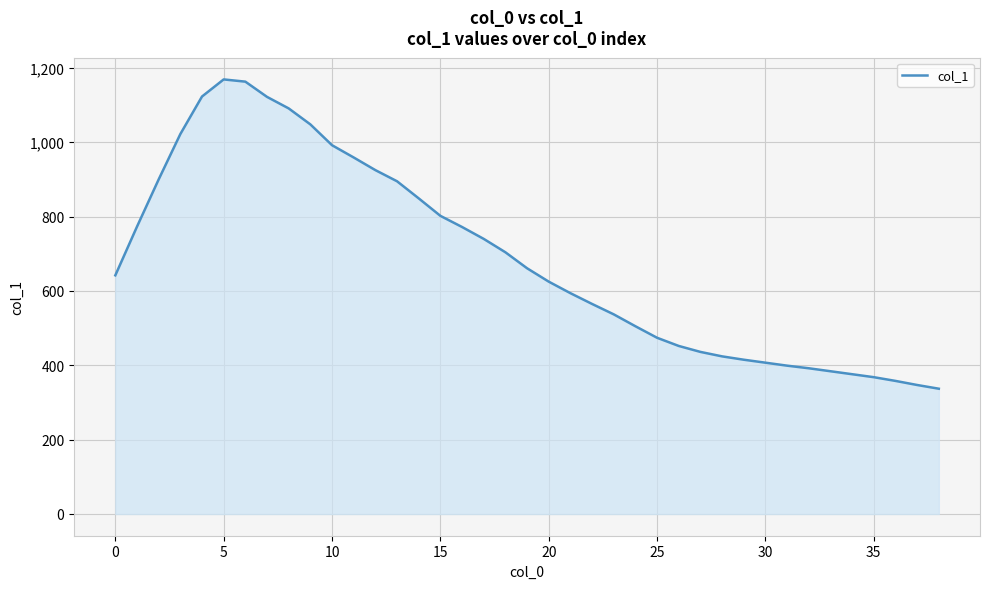

What is the smallest value displayed?

337